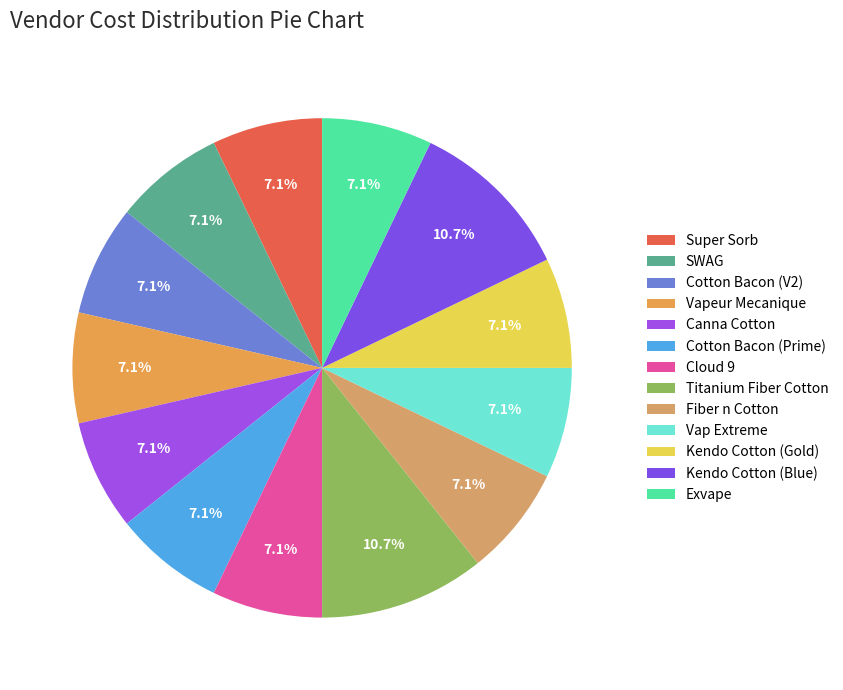

What percentage do Cloud 9 and Titanium Fiber Cotton together represent?

17.9%